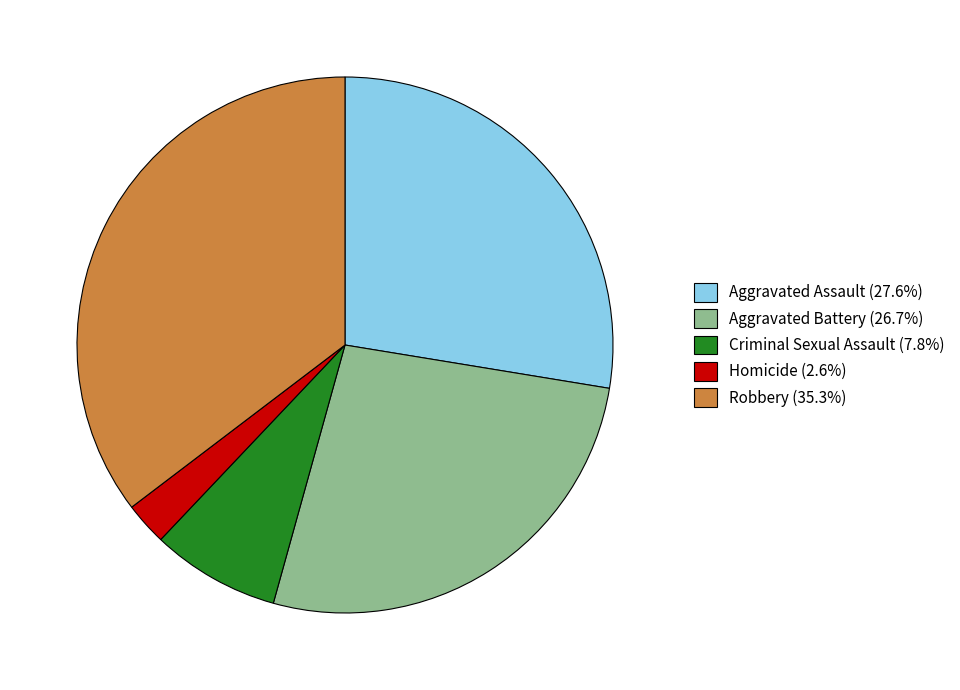

Is Robbery (35.3%) the majority of the pie?

No